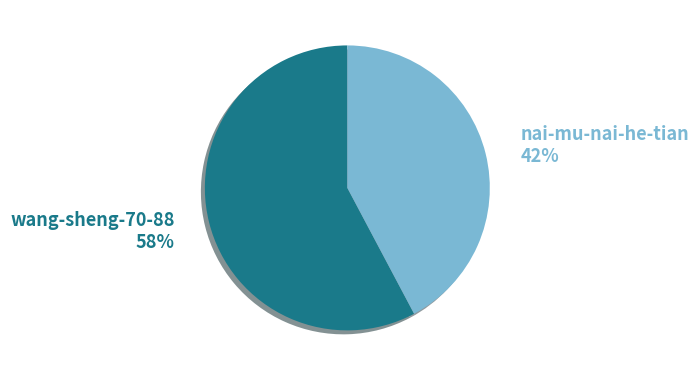

Does any single category account for the majority?

Yes